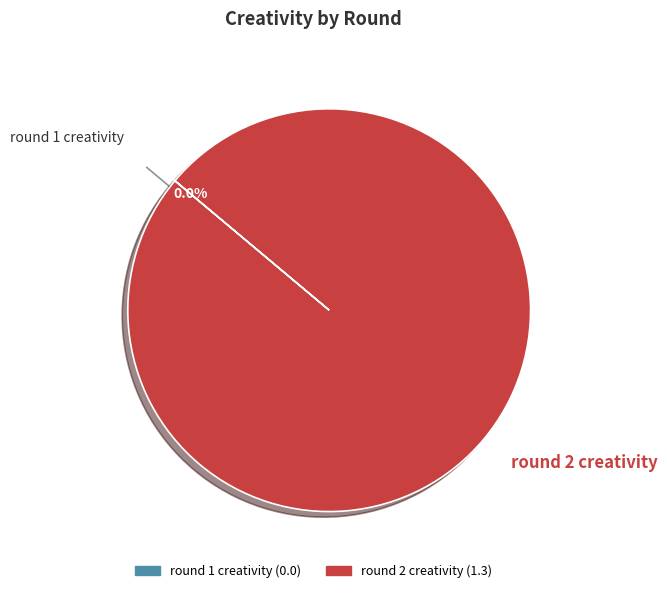

Does any single category account for the majority?

Yes